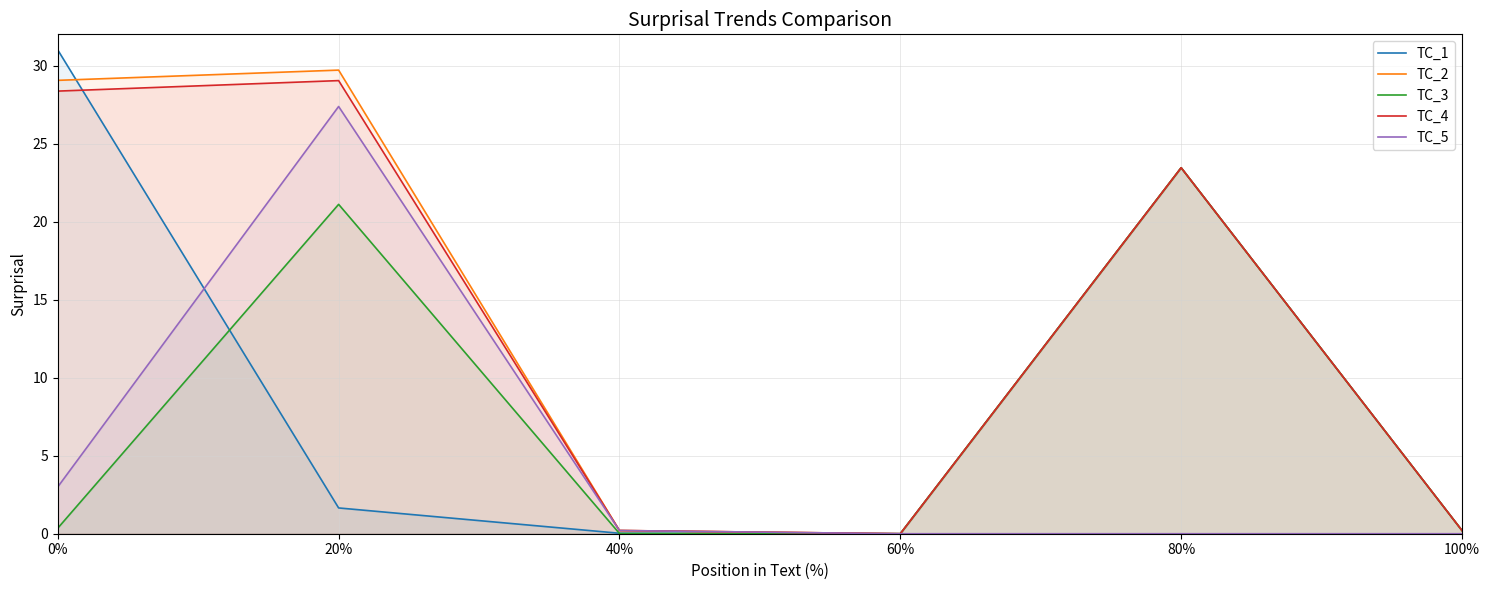

Which label corresponds to the smallest value in the chart?

80%